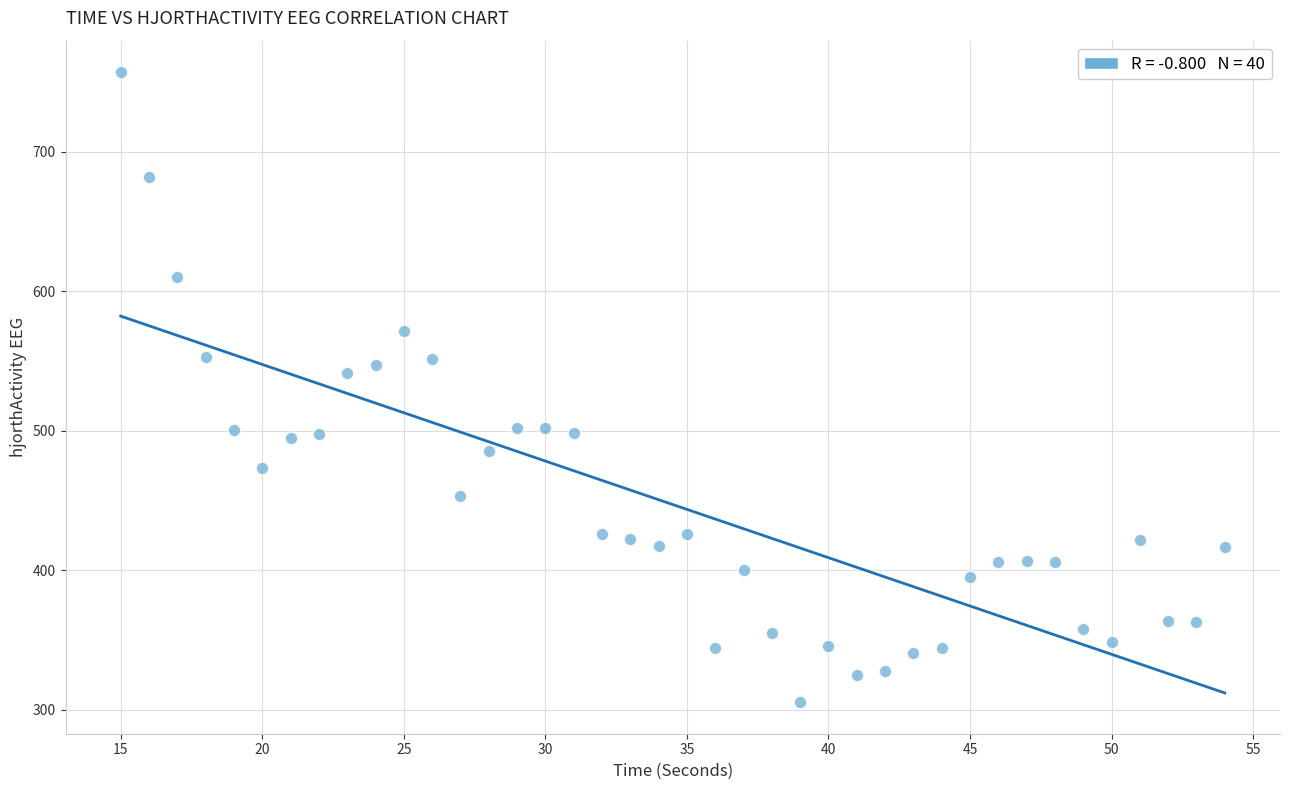

What Y value in the scatter plot is closest to 531?

541.1